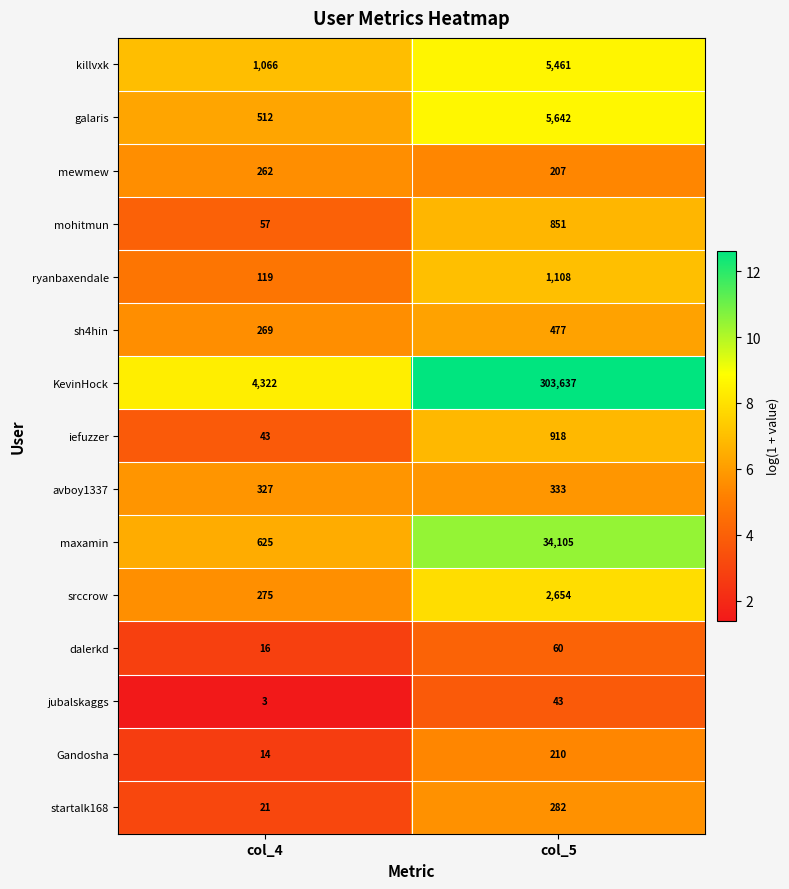

What is the minimum value shown in the chart?

3